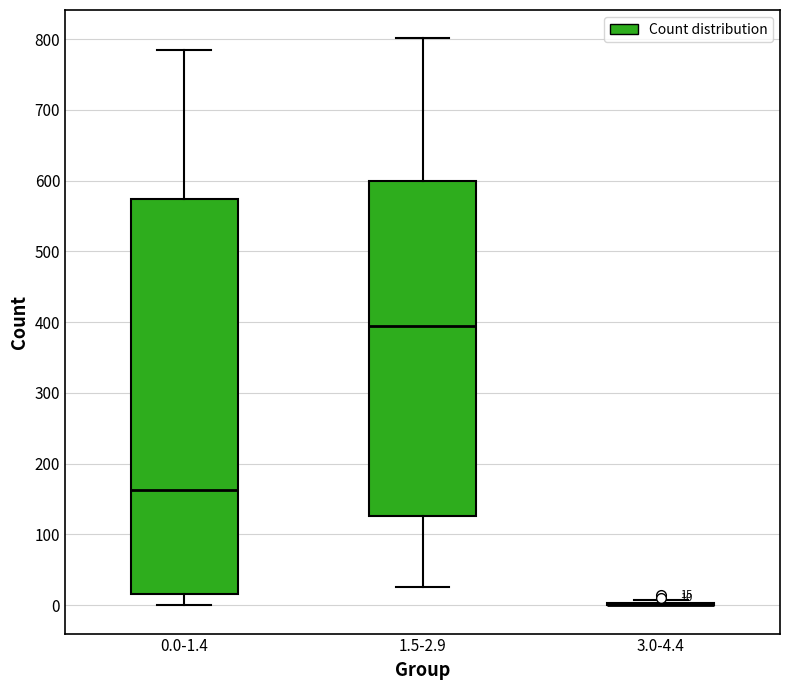

Which box is the tallest, from its lower edge to its upper edge?

0.0-1.4